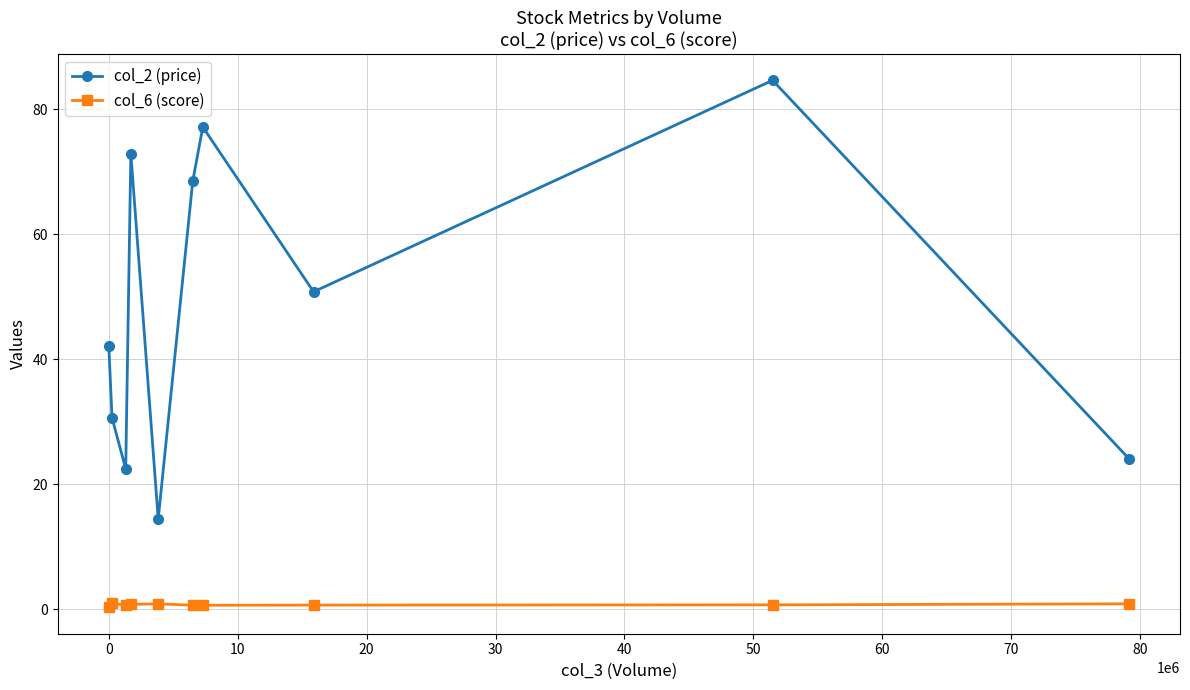

What is the value of the col_2 (price) point at the 8th from the left?

50.8